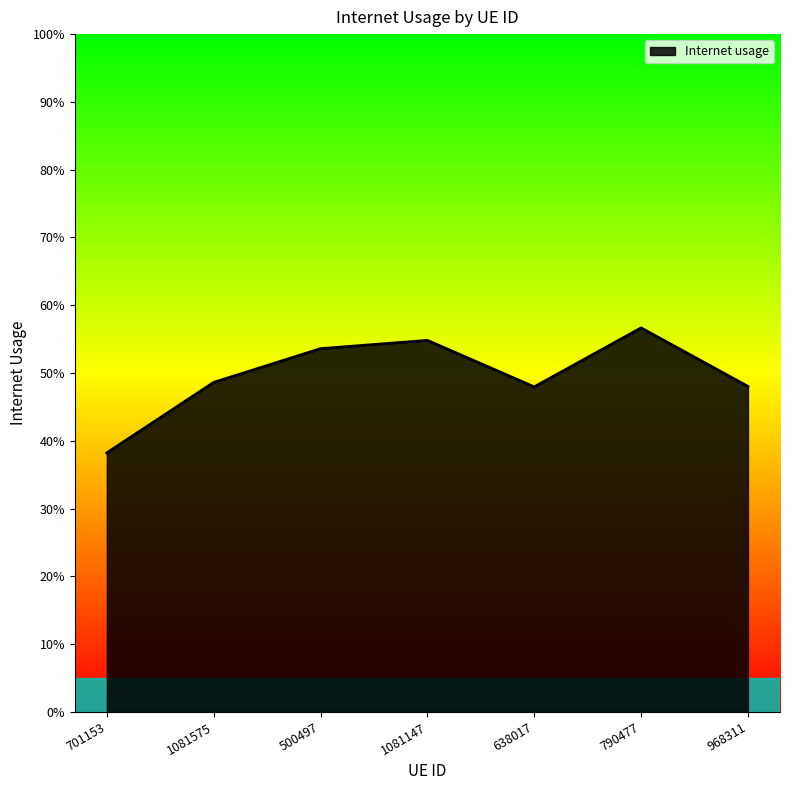

The chart shows a value of 0.8 at 1081147. True or false?

False